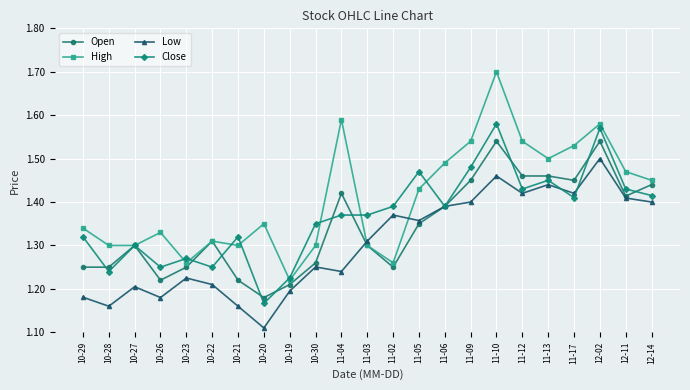

Between which two adjacent categories do High and Low first intersect?

11-04 and 11-03